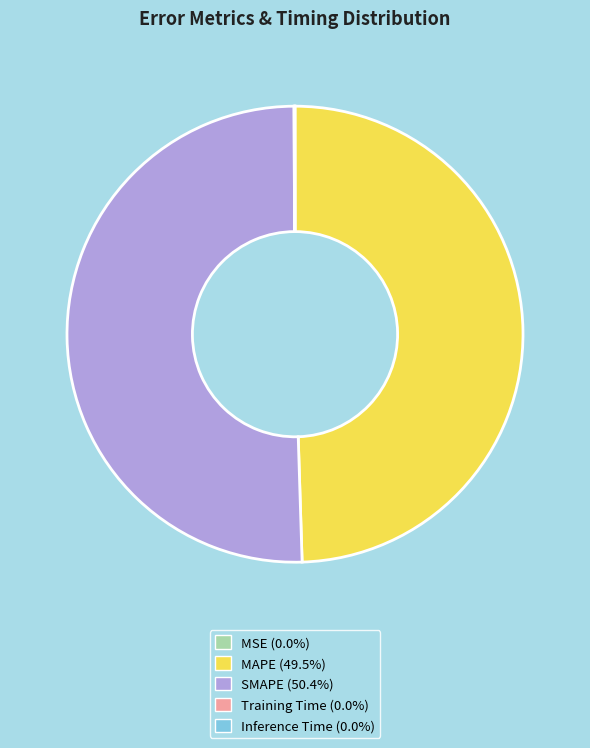

Is MAPE (49.5%) the majority of the pie?

No